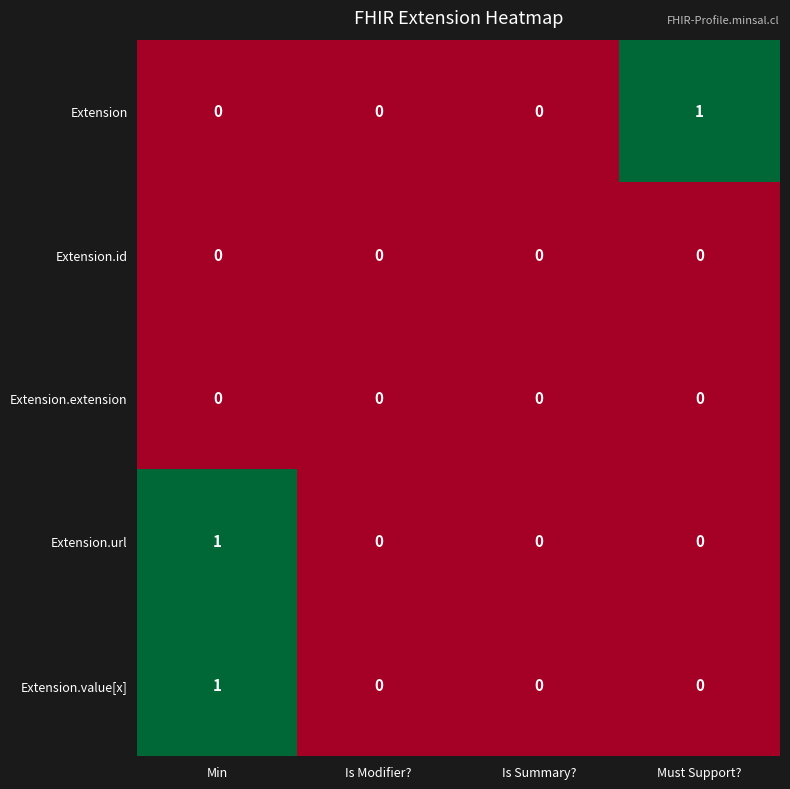

Is it true that Extension equals 0 at Is Modifier??

True